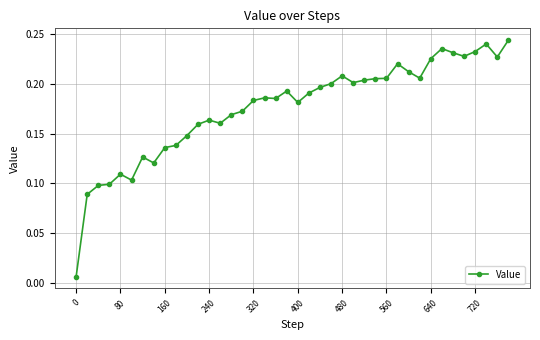

True or false: there are more than 1 points higher than both neighbors.

True